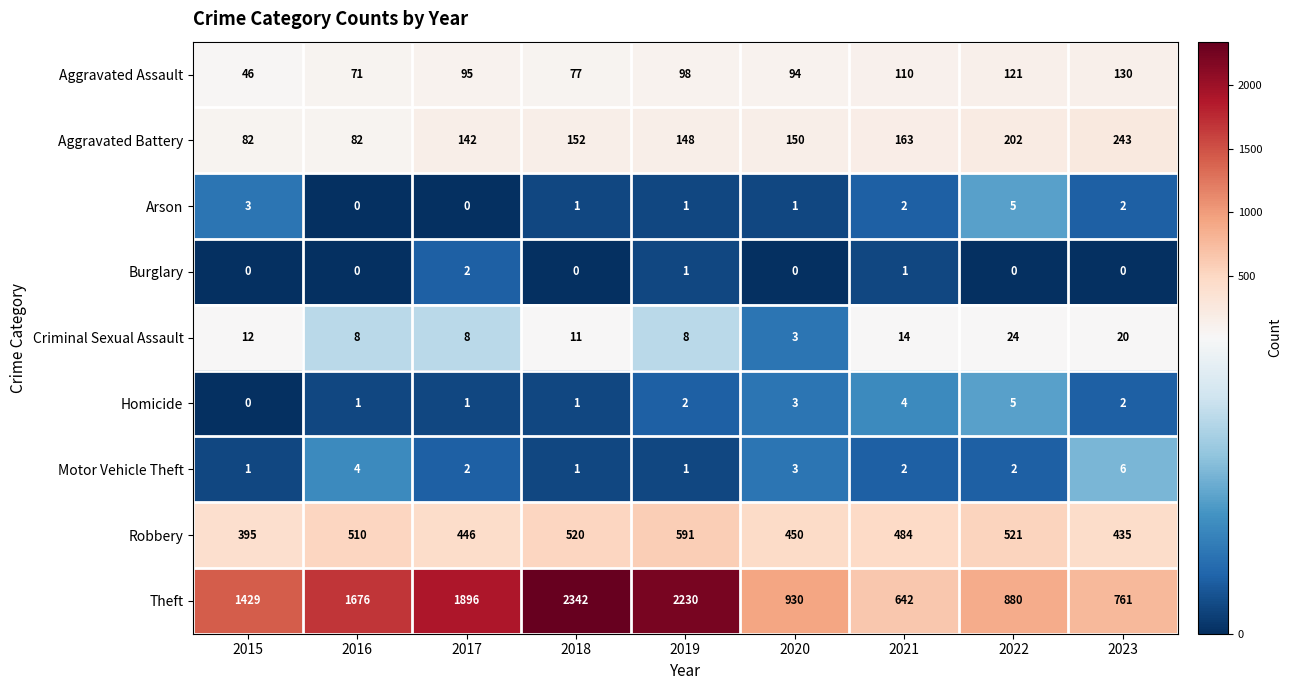

Is the value of Arson at 2018 greater than the value of Burglary at 2023?

Yes